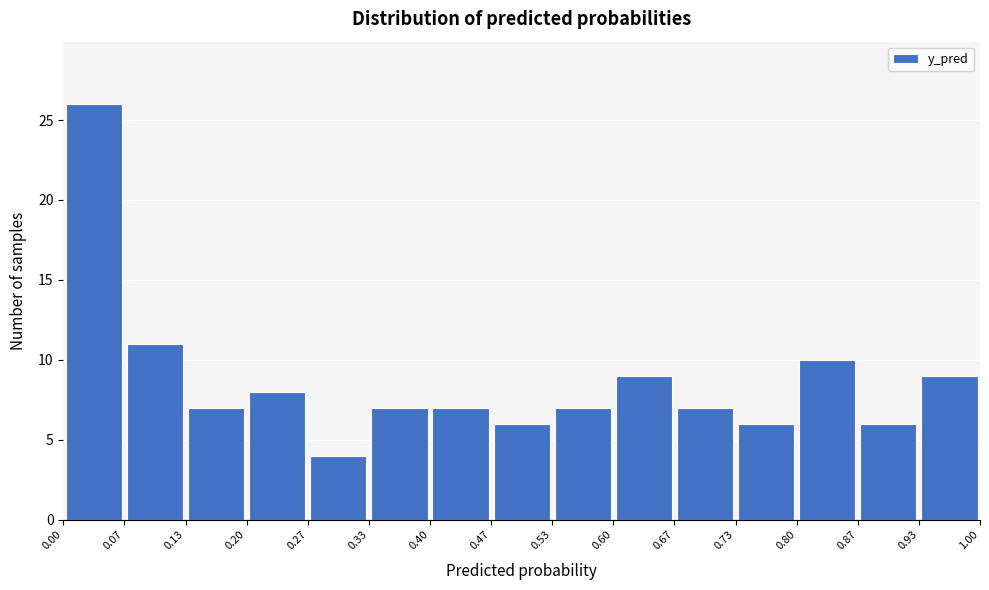

Which range on the x-axis has the tallest bar?

0.00 to 0.07